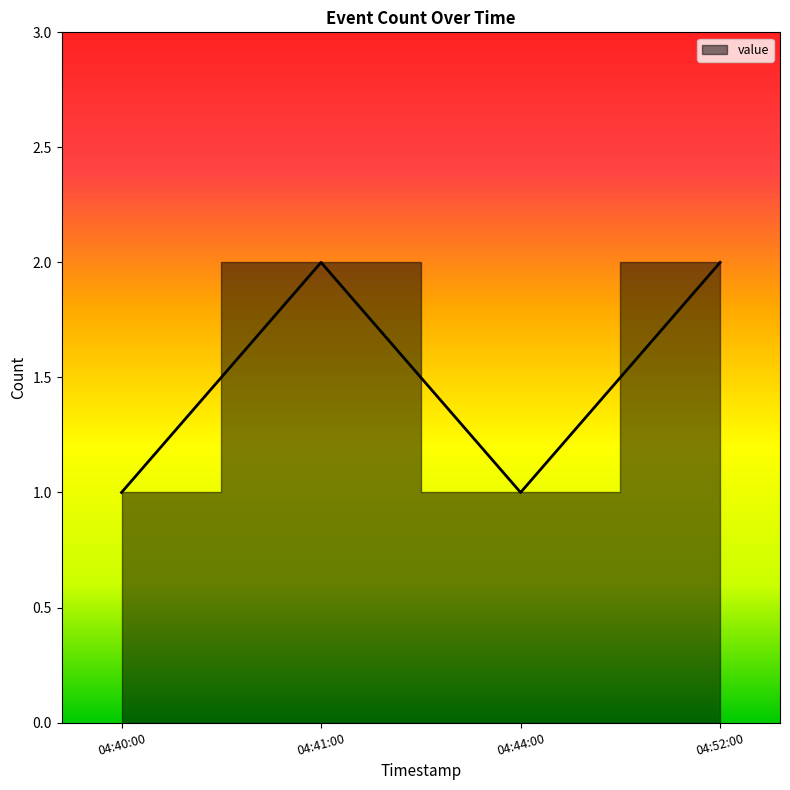

Where is the data nearest to the value 1?

04:40:00